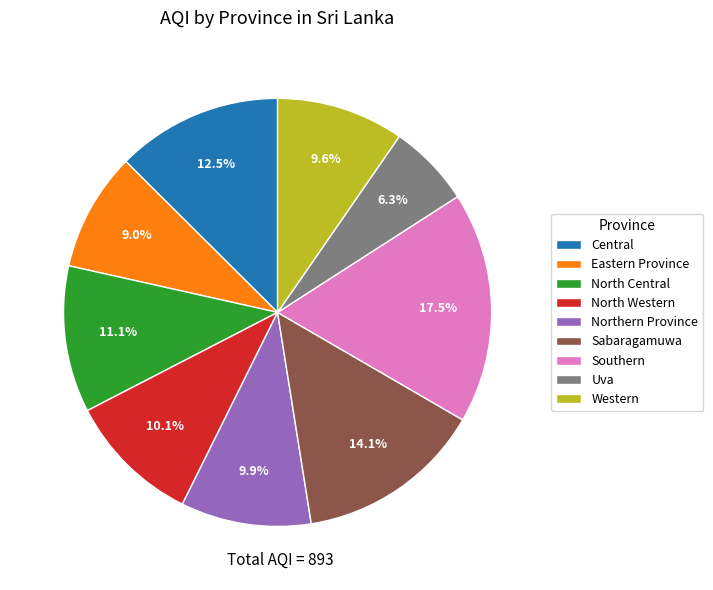

Approximately how many times larger is the value at Northern Province compared to Central?

0.8